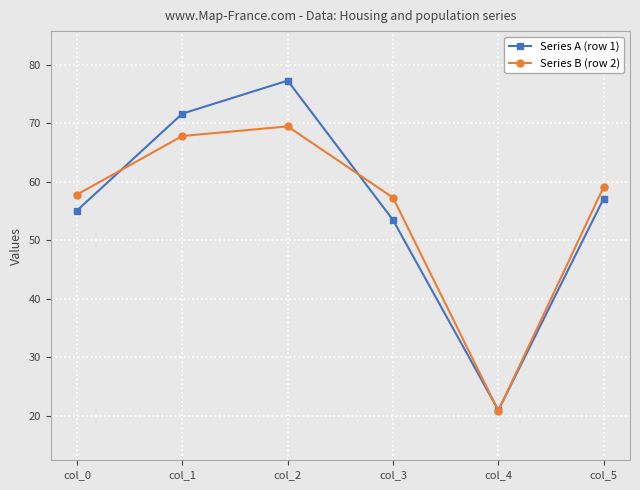

After their last crossing, which series has the higher values: Series B (row 2) or Series A (row 1)?

Series B (row 2)